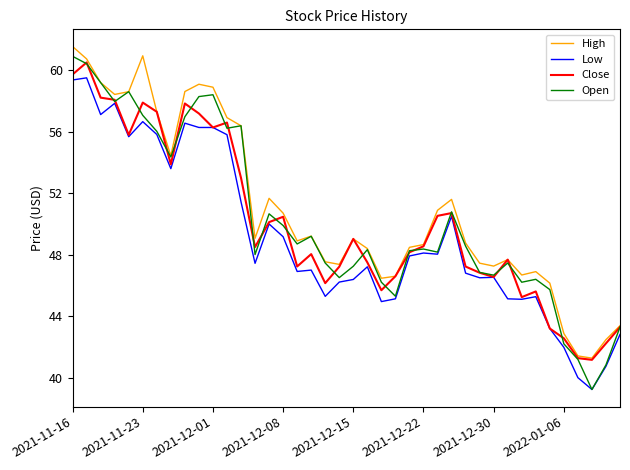

What is the smallest value displayed?

39.2